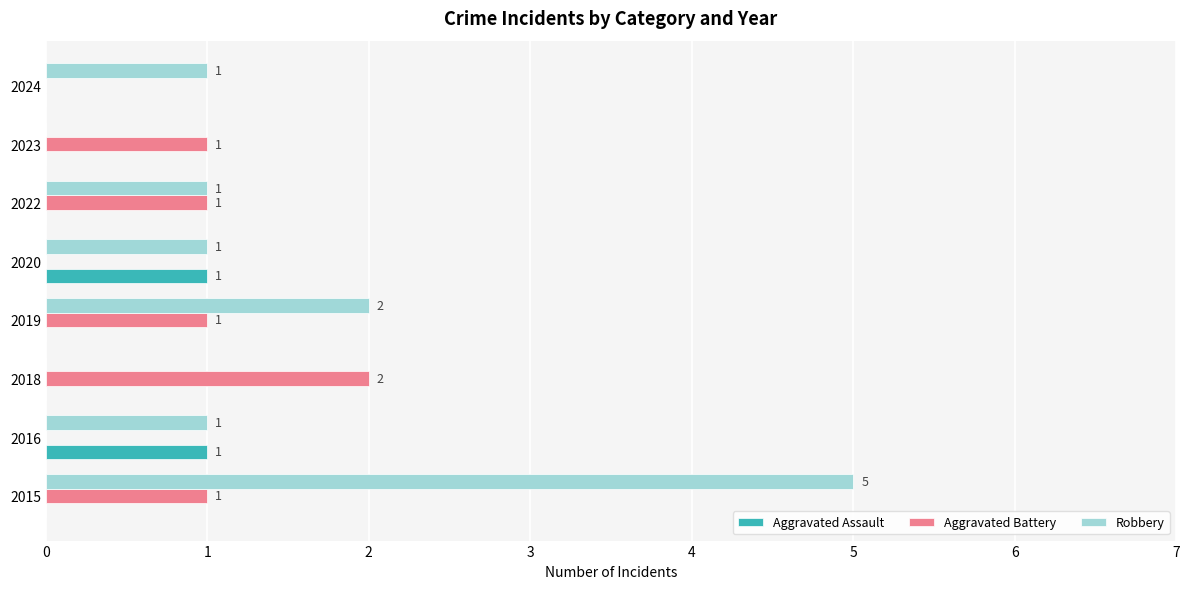

What is the average value of the Robbery series?

1